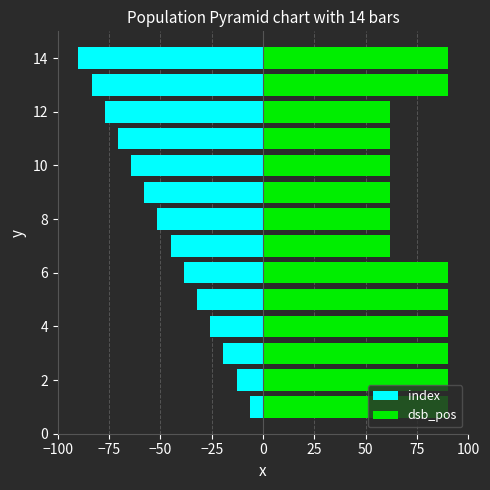

What is the maximum value shown in the chart?

90.0